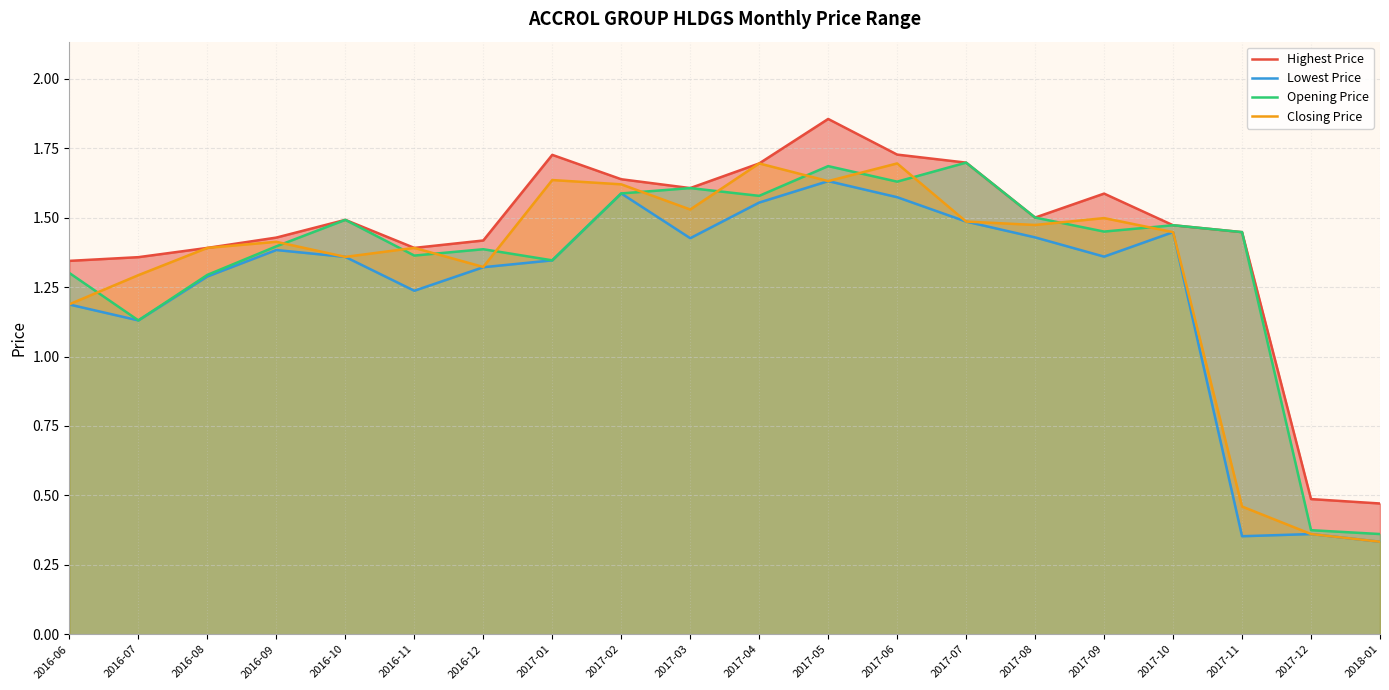

At which label does Lowest Price reach its minimum?

2018-01